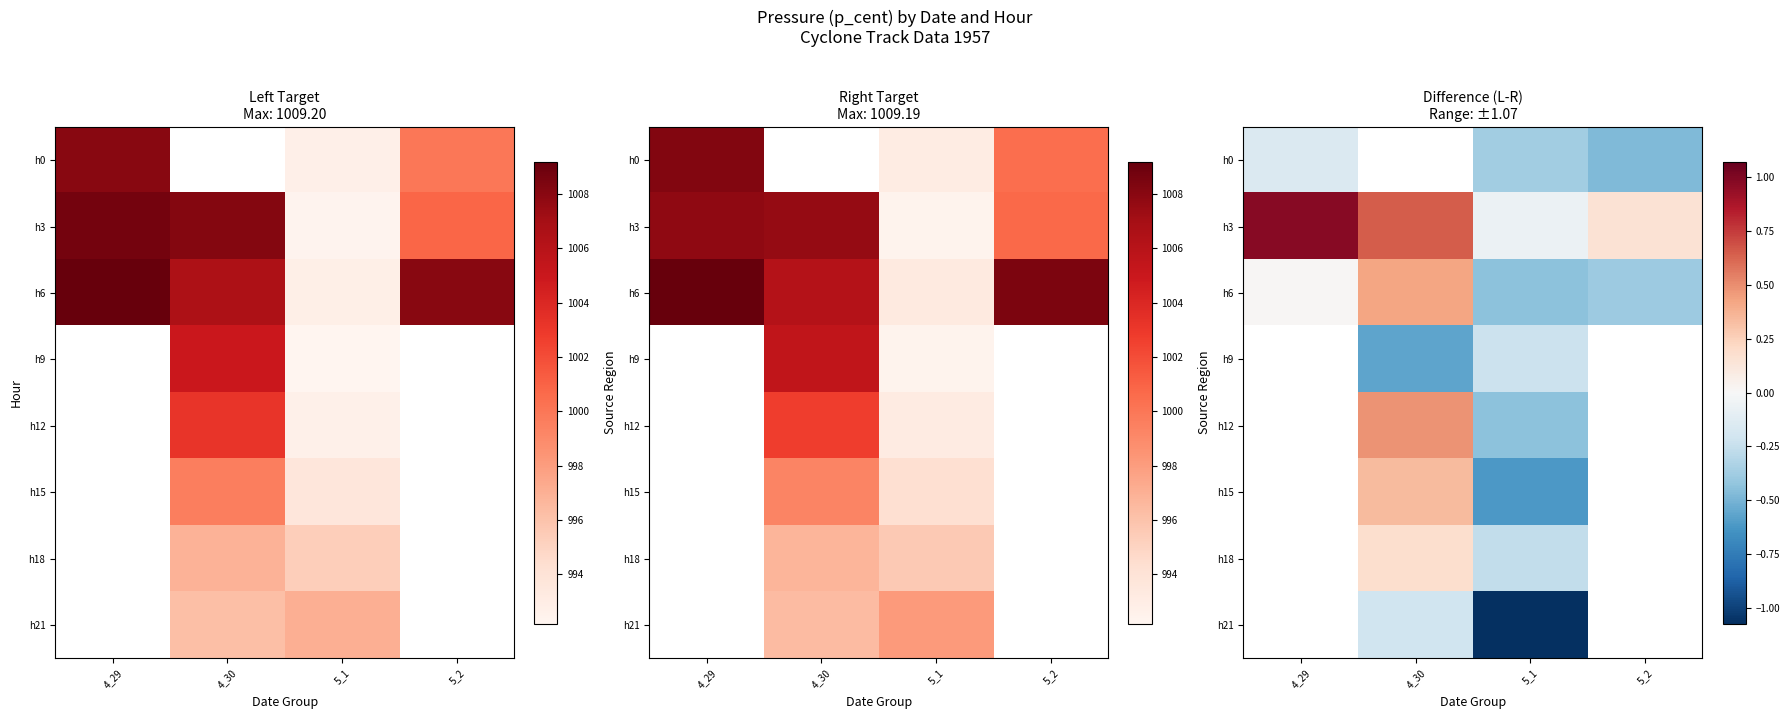

At how many categories does at least one series exceed 0?

3